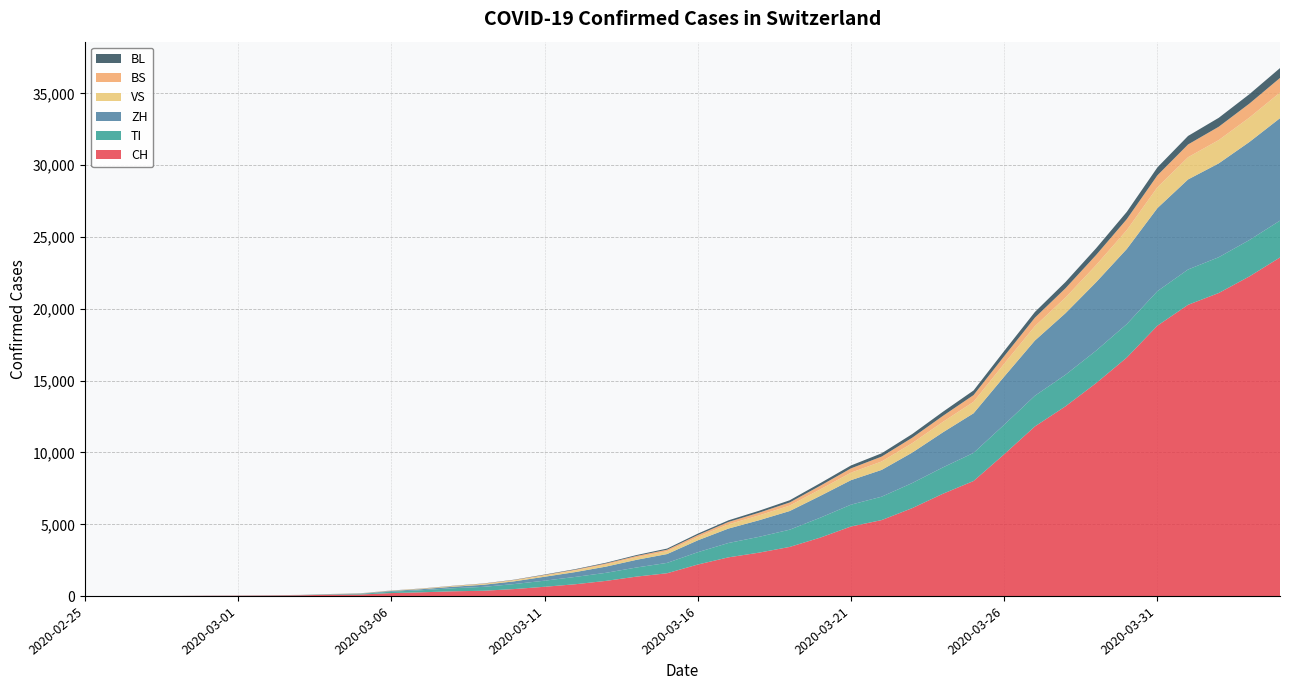

Reading left to right, list all the values displayed in this chart.

CH: 0	2	6	13	23	29	40	59	98	114	214	268	337	374	491	652	827	1061	1359	1595	2200	2700	3028	3426	4075	4848	5294	6128	7127	8015	9877	11811	13213	14829	16605	18827	20278	21100	22253	23574
TI: 0	1	1	1	2	2	4	8	22	46	97	146	213	272	348	425	511	561	635	720	858	1000	1100	1200	1388	1520	1629	1747	1835	1956	2056	2137	2197	2261	2332	2403	2460	2491	2533	2564
ZH: 0	0	2	2	6	7	10	13	15	22	50	74	102	143	189	273	336	432	534	615	826	1003	1155	1298	1518	1704	1863	2118	2441	2757	3349	3840	4286	4762	5226	5782	6267	6531	6824	7131
VS: 0	0	0	1	1	2	3	3	5	10	16	26	40	58	72	90	118	149	176	195	231	297	338	380	455	523	587	659	727	800	897	1002	1091	1196	1315	1448	1548	1622	1700	1782
BS: 0	0	1	1	1	1	1	3	4	5	8	11	14	19	24	35	50	72	93	108	136	163	189	218	253	300	340	378	418	468	527	588	643	700	762	832	887	928	972	1019
BL: 0	0	0	1	2	2	2	2	4	5	7	10	13	15	19	28	37	48	63	79	98	113	133	152	179	202	229	255	285	319	359	397	435	469	507	554	593	622	654	687